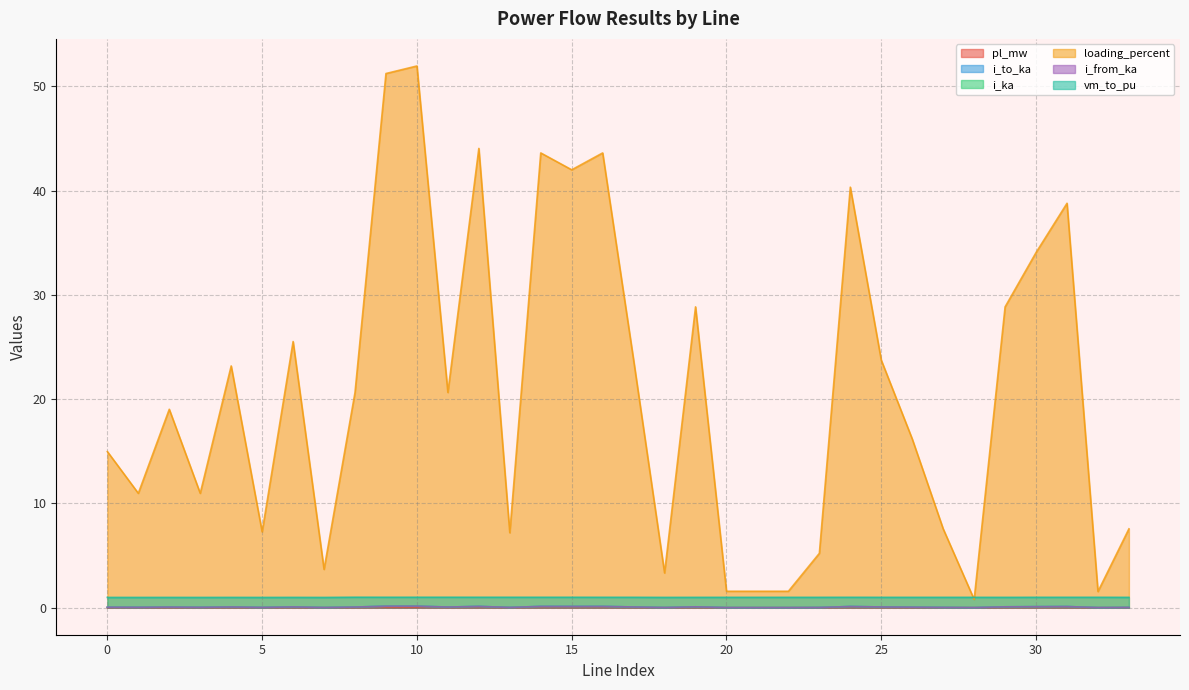

Which series has the largest range (max minus min)?

loading_percent